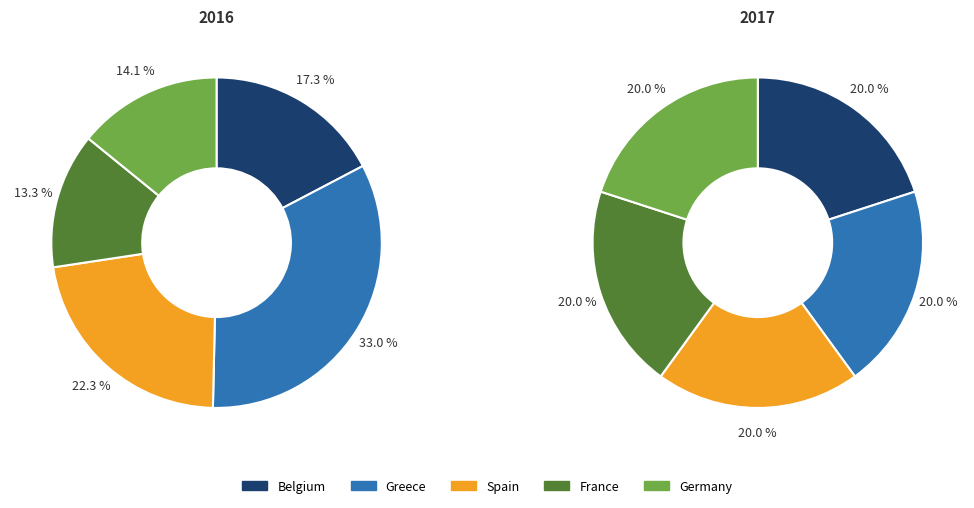

Is Spain the majority of the pie?

No